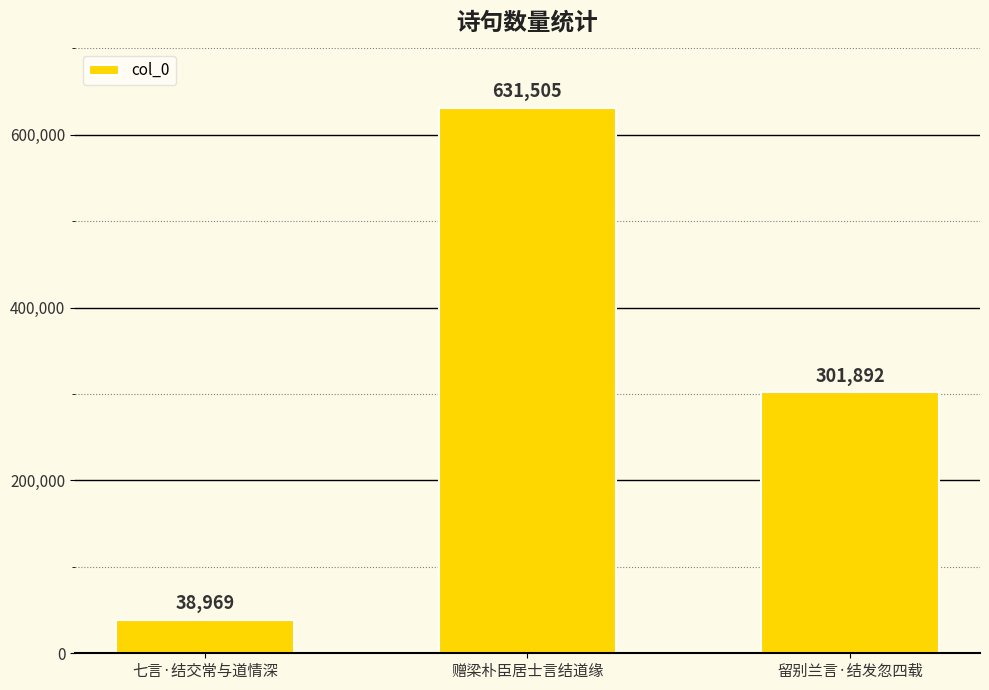

Reading left to right, list all the values displayed in this chart.

七言·结交常与道情深=38969	赠梁朴臣居士言结道缘=631505	留别兰言·结发忽四载=301892